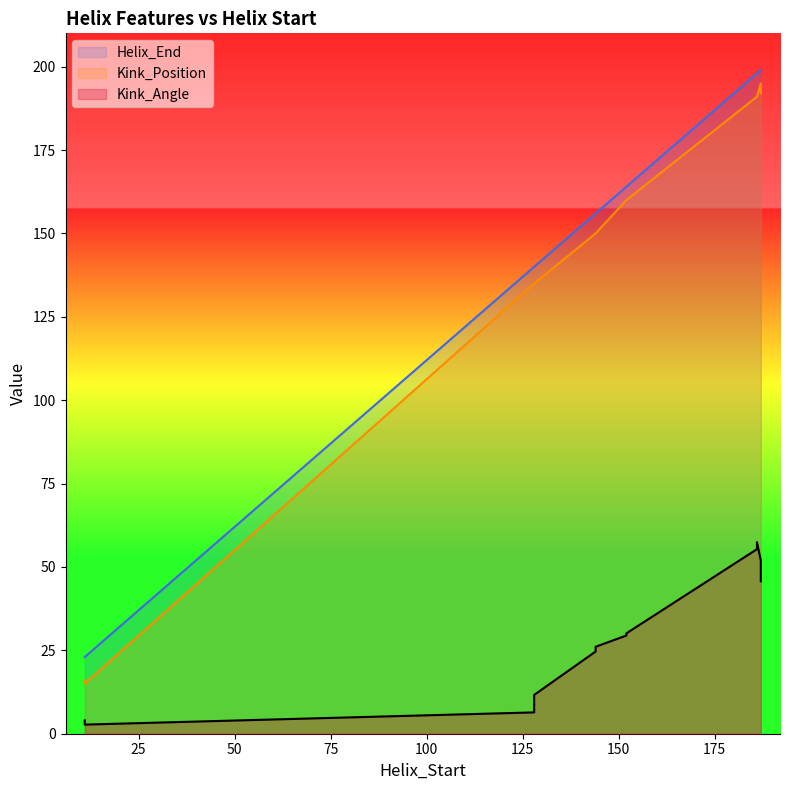

What is the difference between the Kink_Position values at 11 and 144?

135.0